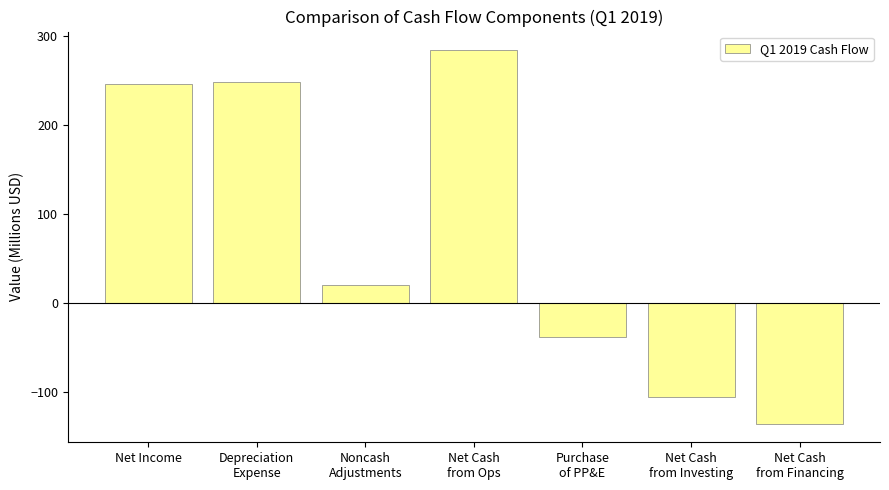

What is the difference between the maximum and minimum values?

418.8